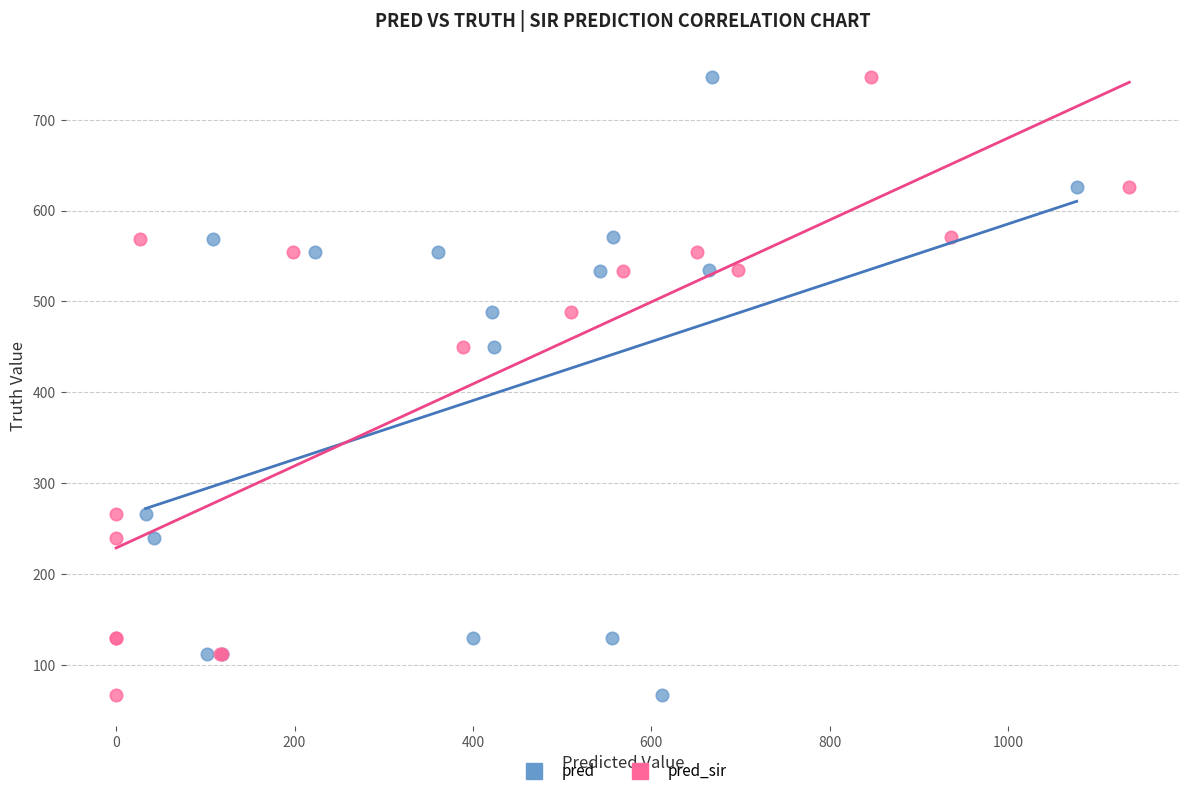

What are all the series names shown in the legend?

pred, pred_sir